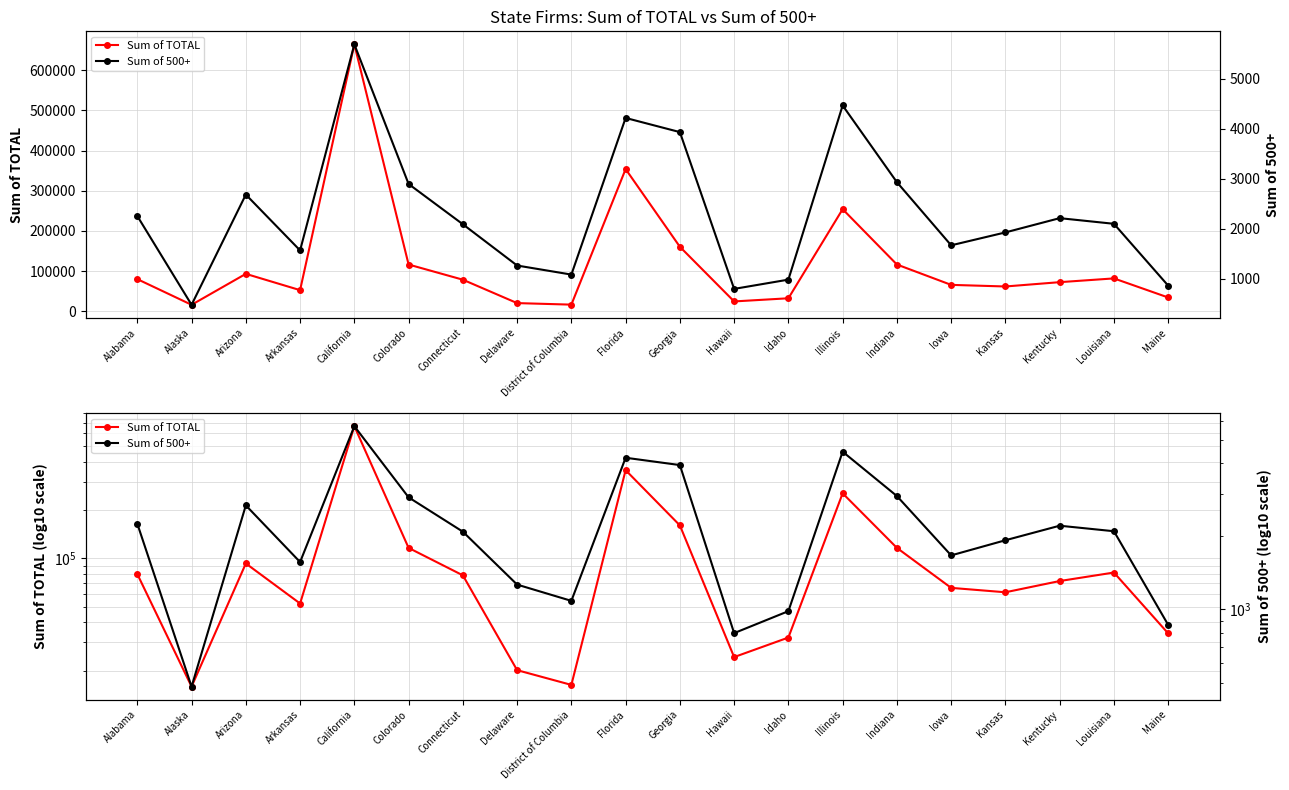

What is the difference between the second highest and second lowest values in the Sum of 500+ series?

3666